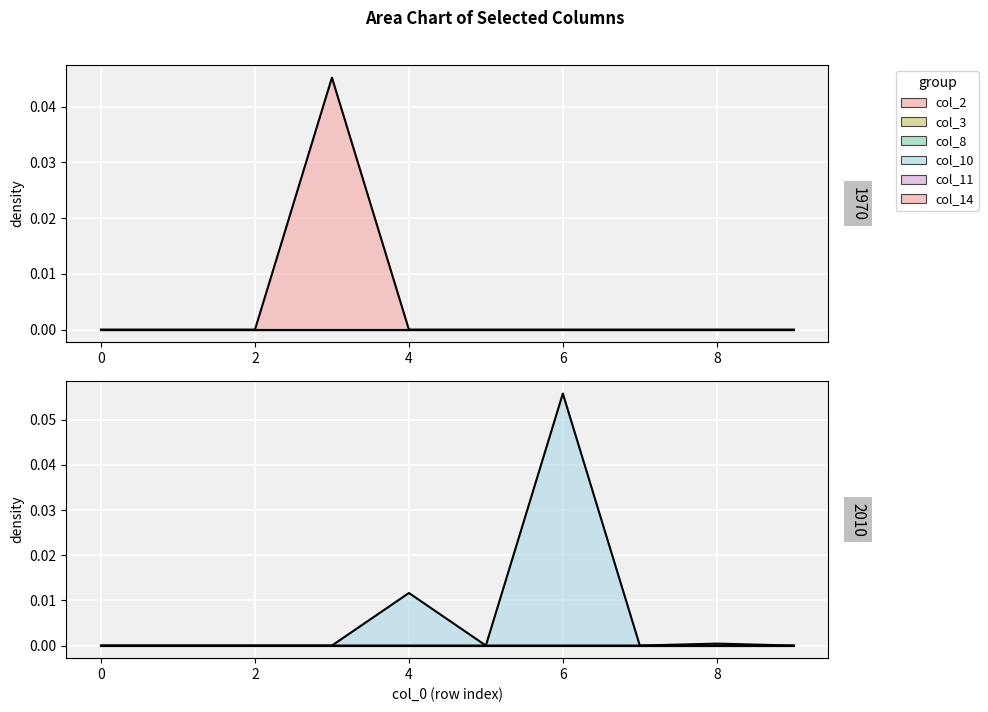

After their last crossing, which series has the higher values: col_2 or col_10?

col_10